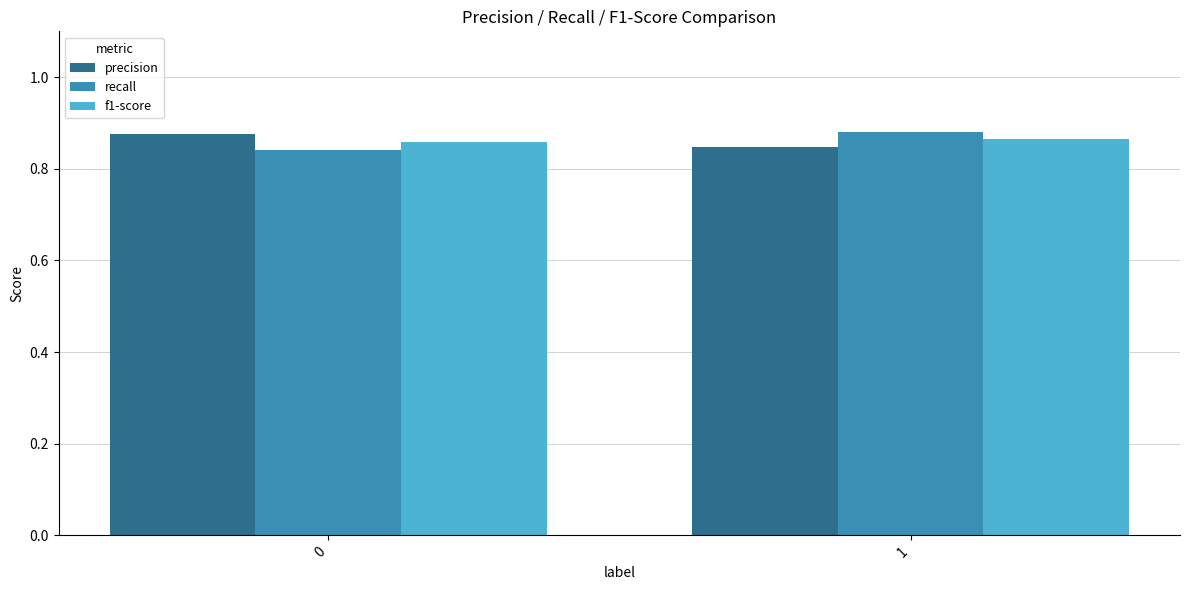

What is the total value across all series at 0?

2.6